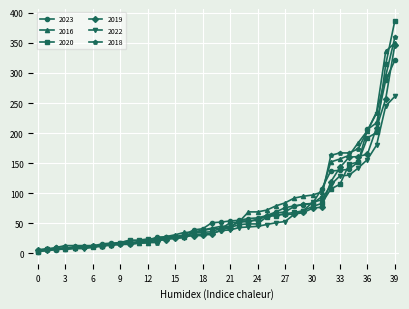

What is the maximum value shown in the chart?

387